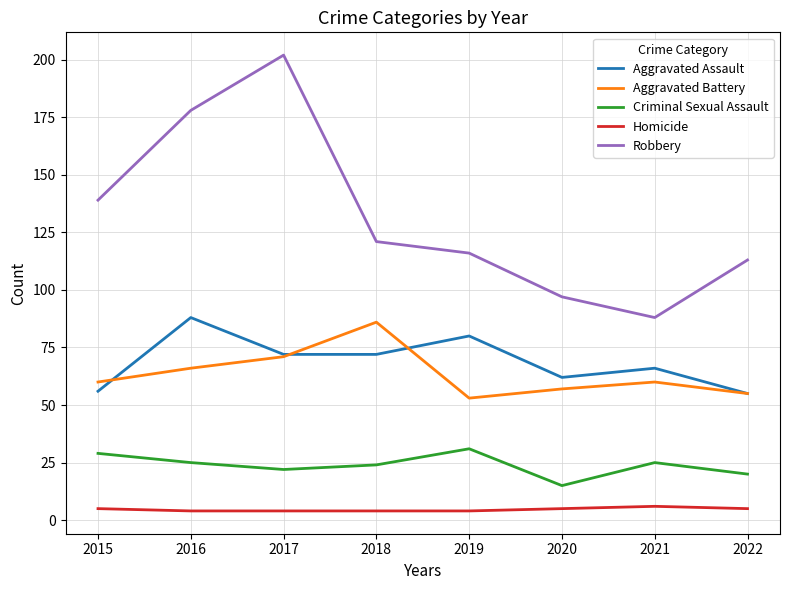

Is it true that Criminal Sexual Assault equals 22 at 2017?

True